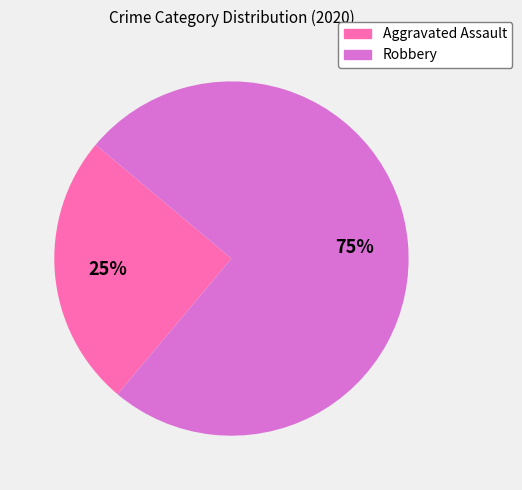

What is the majority slice?

Robbery